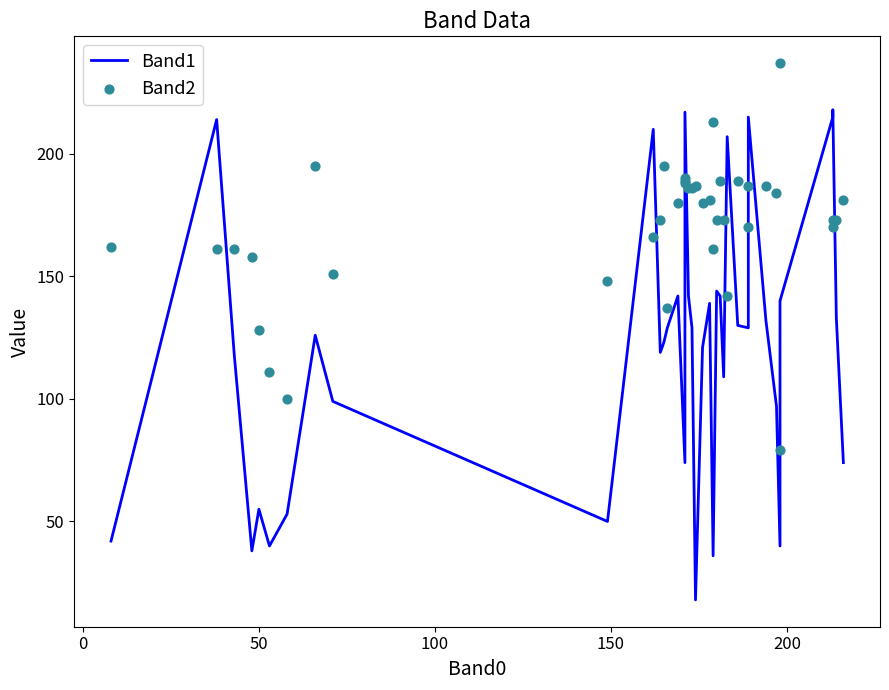

Which series has the largest total across all categories?

Band2